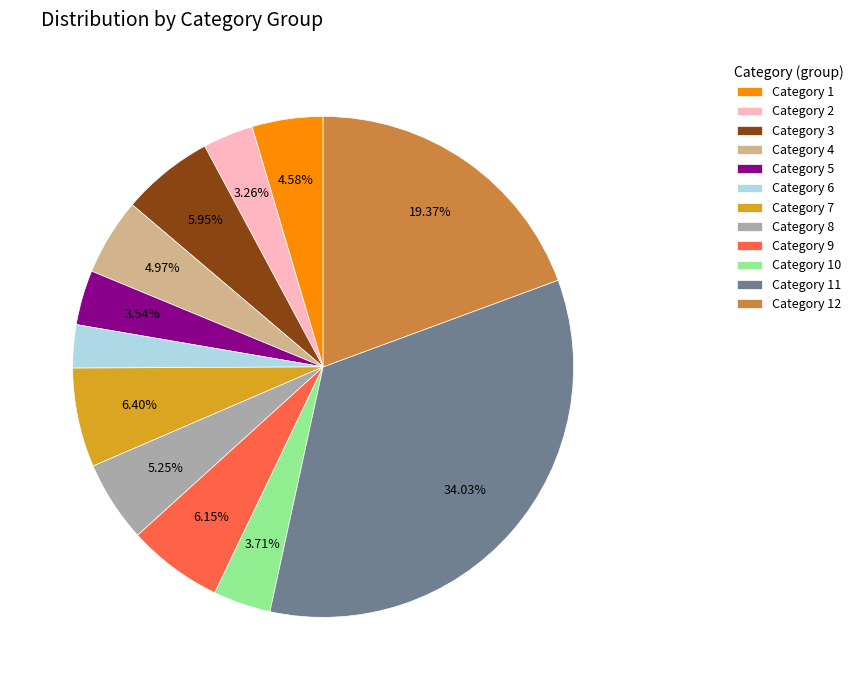

Does any single category account for the majority?

No